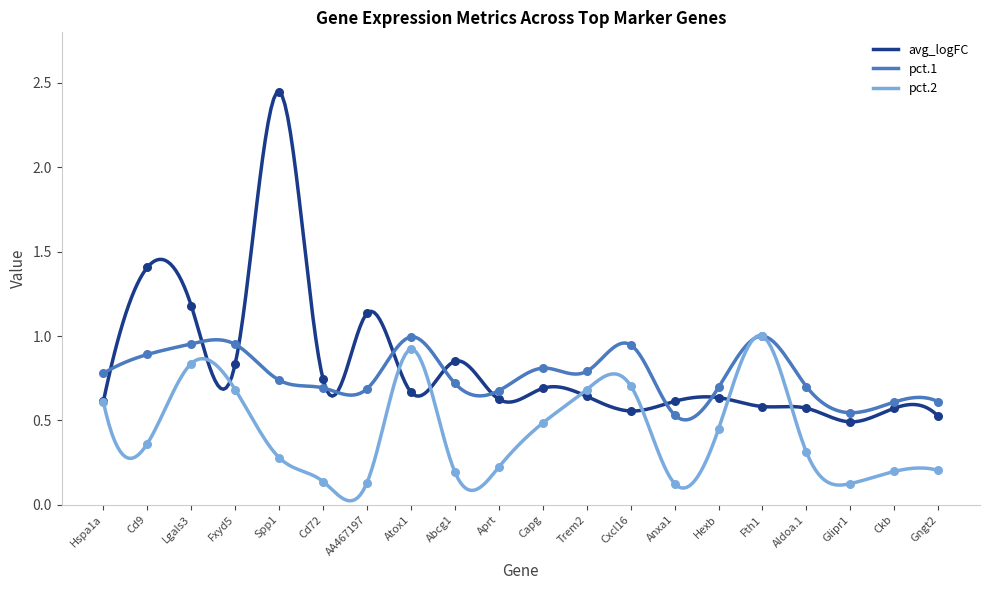

At how many categories does at least one series exceed 1?

4